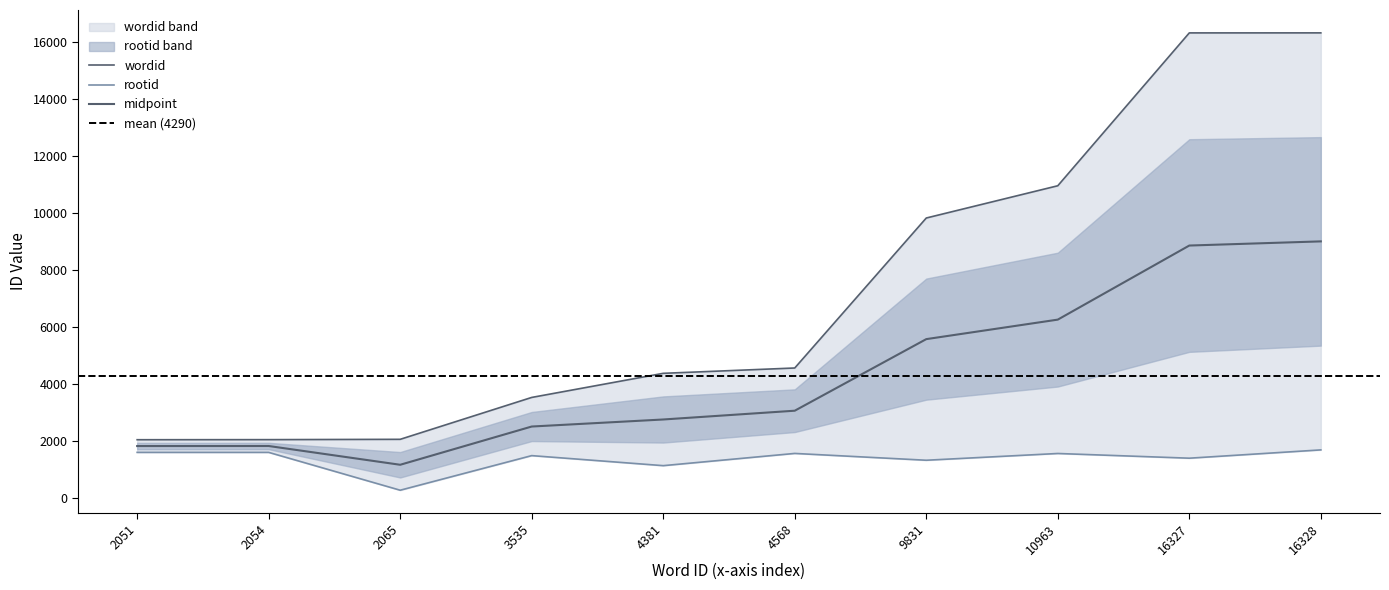

How many data points in wordid are above 4568?

4